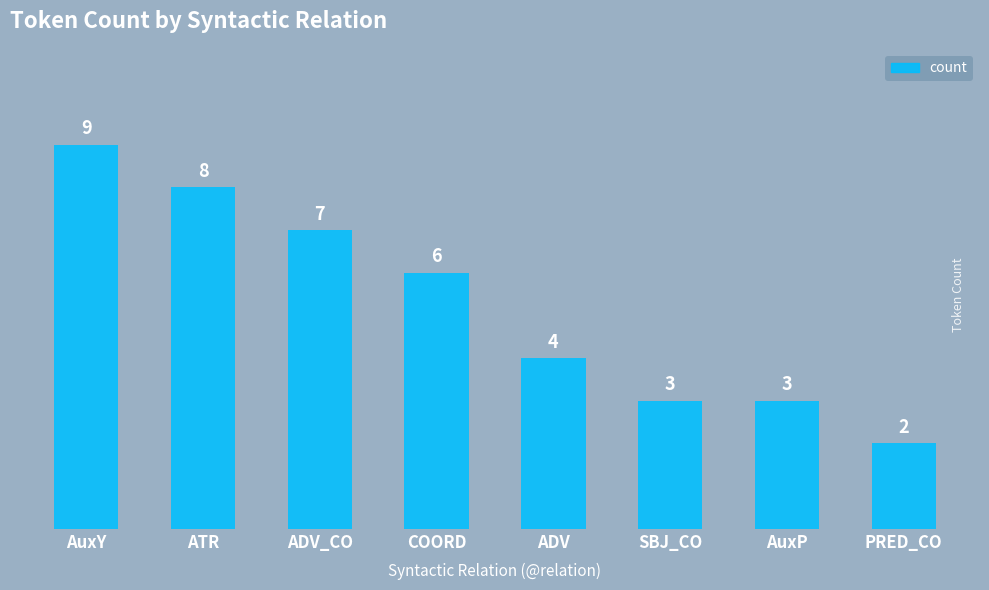

Does the chart contain any negative values?

No